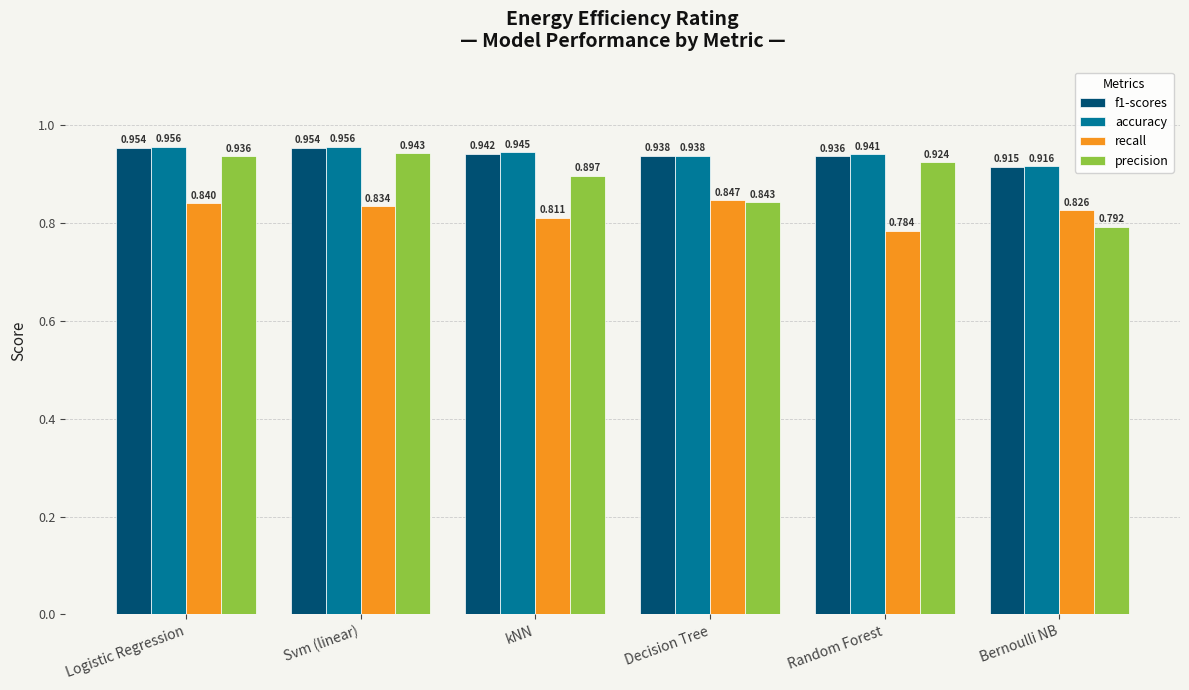

What is the label of the 5th bar from the left?

Random Forest